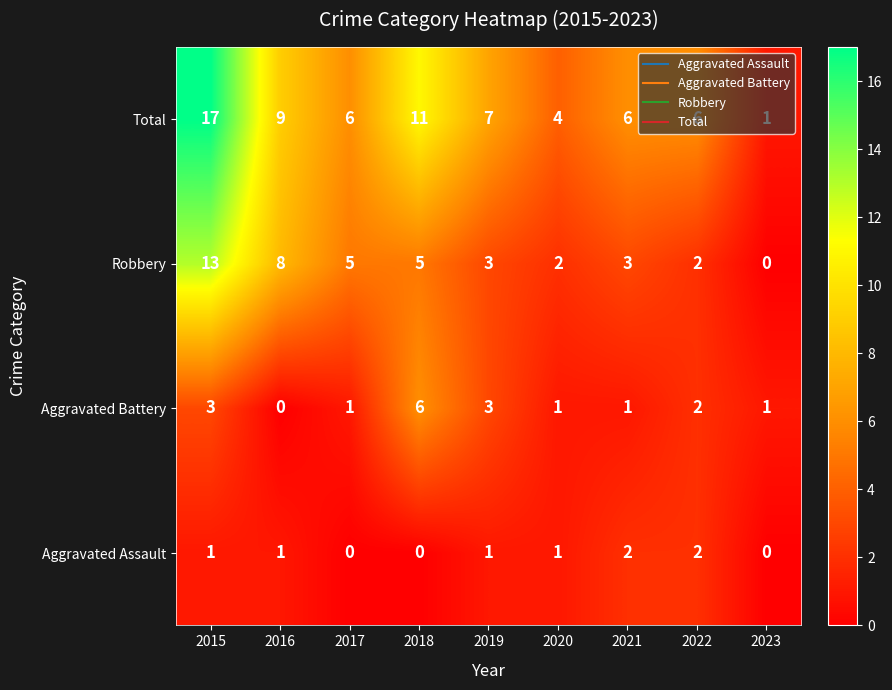

At which category does the chart reach its peak across all series?

2015